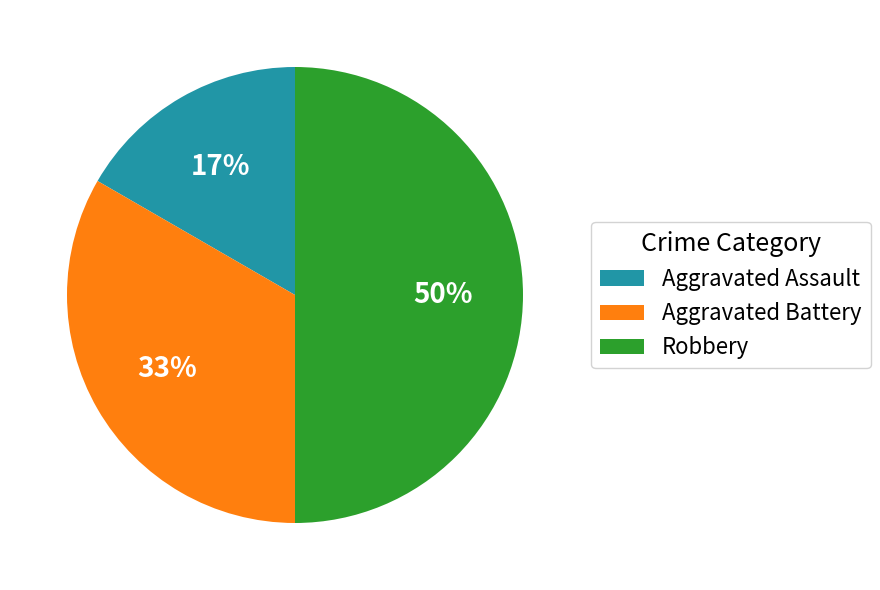

What is the ratio of the value at Aggravated Assault to the value at Aggravated Battery?

0.5